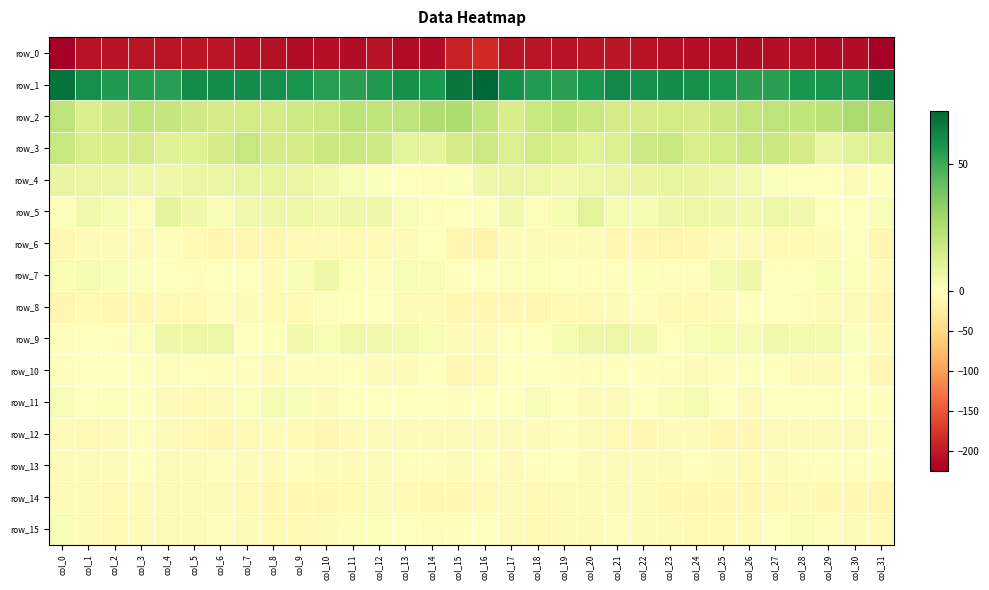

Between col_4 and col_25, which series saw the biggest shift?

row_3